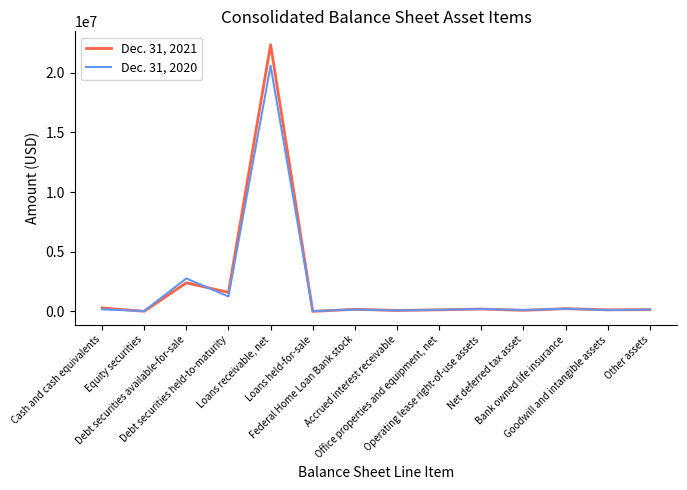

List the series in order of their peak value, lowest first.

Dec. 31, 2020, Dec. 31, 2021